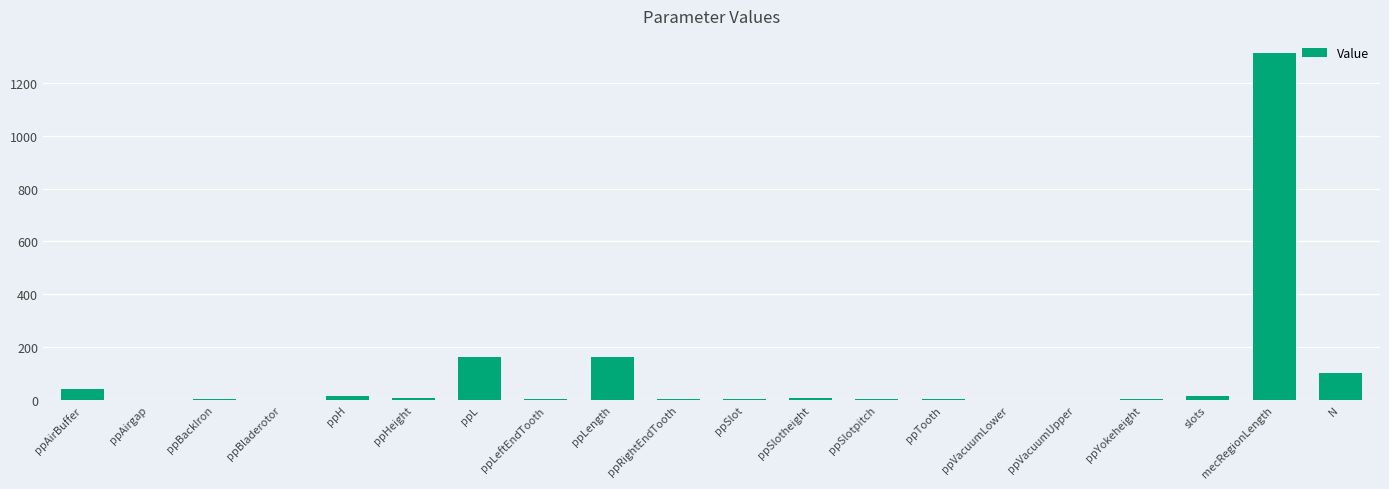

The chart shows a value of 164 at ppLength. True or false?

True